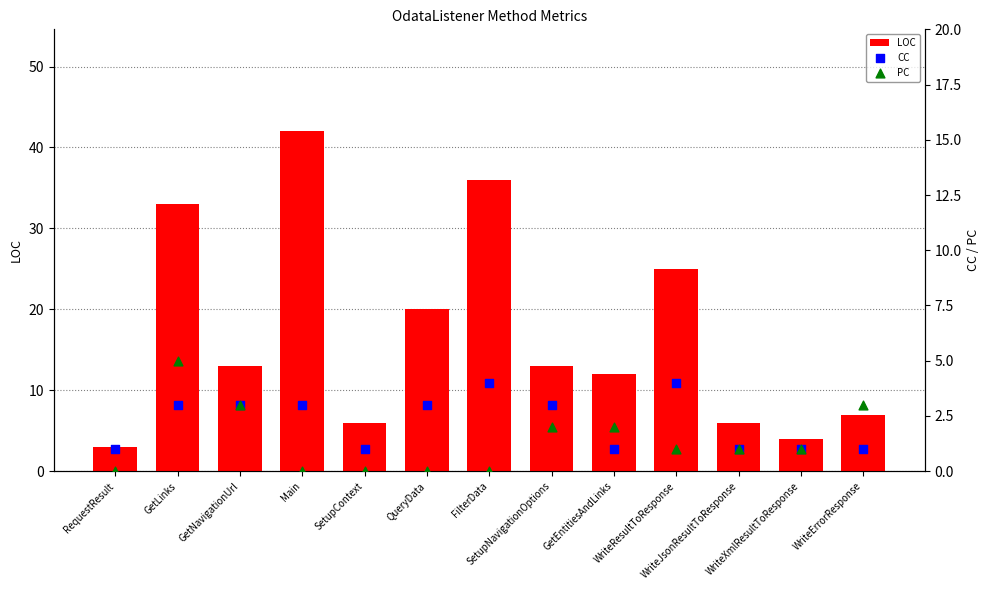

Is the value of LOC at Main greater than the value of PC at GetNavigationUrl?

Yes